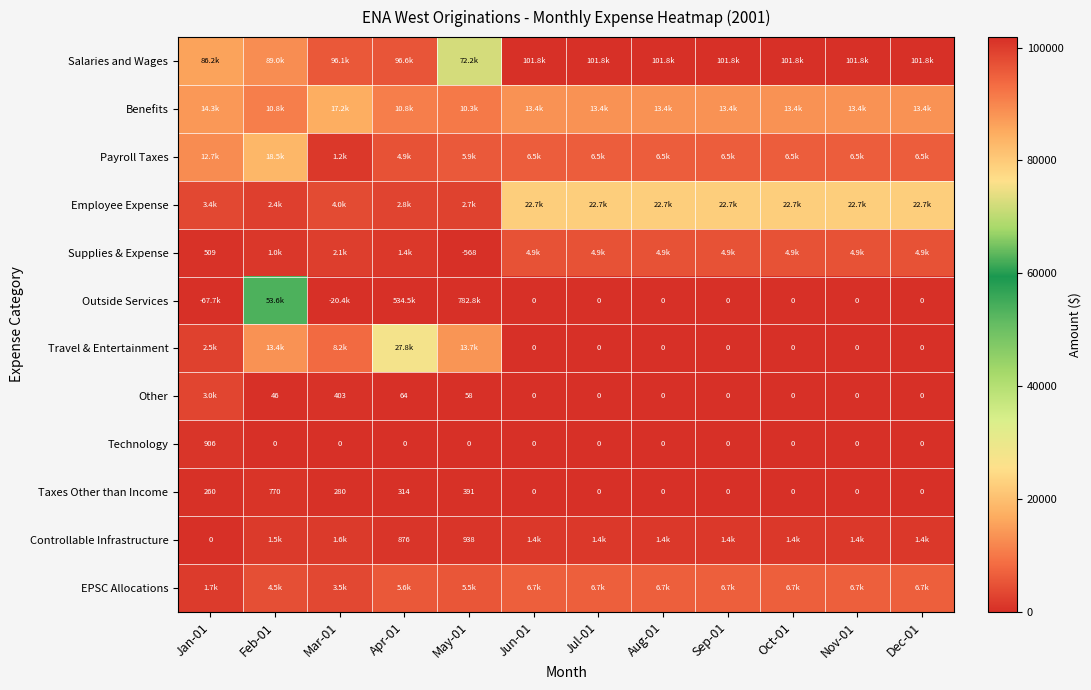

What is the total value across all series at Aug-01?

157337.0